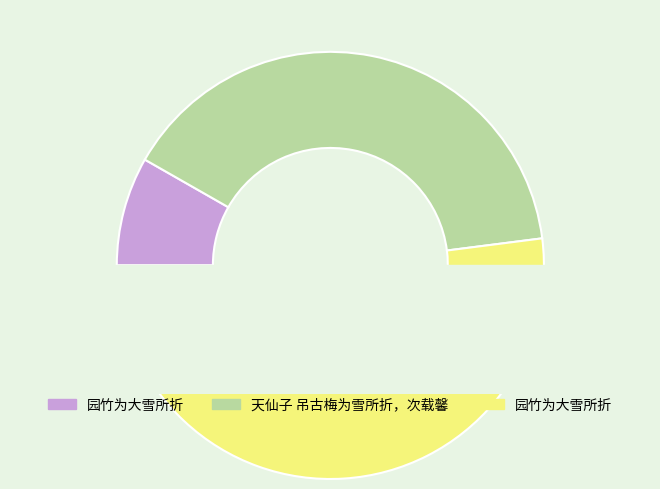

Which category has the biggest portion of the pie?

园竹为大雪所折